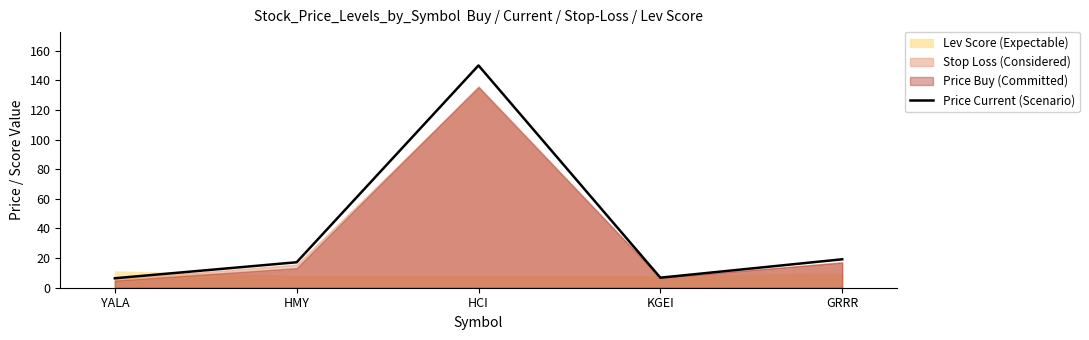

What is the sum of the values at HCI and HMY?

167.1